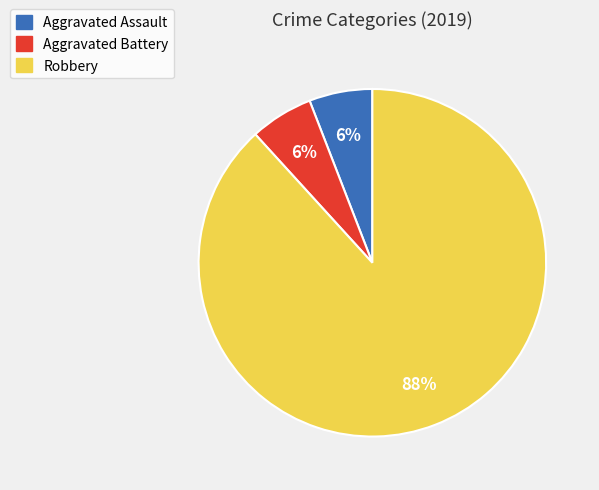

How many slices are in this pie chart?

3